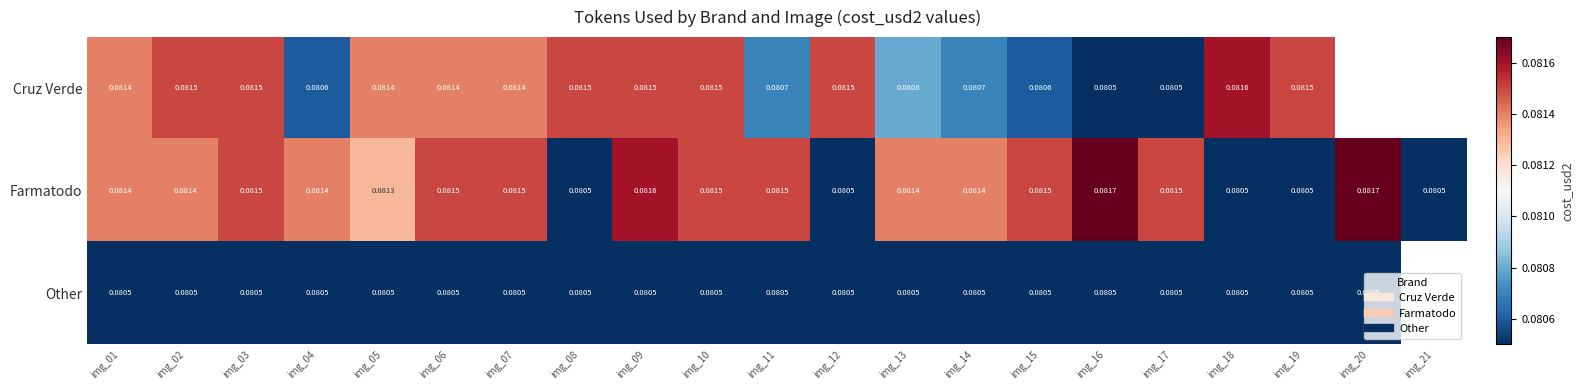

What is the lowest value of the Other series?

0.1